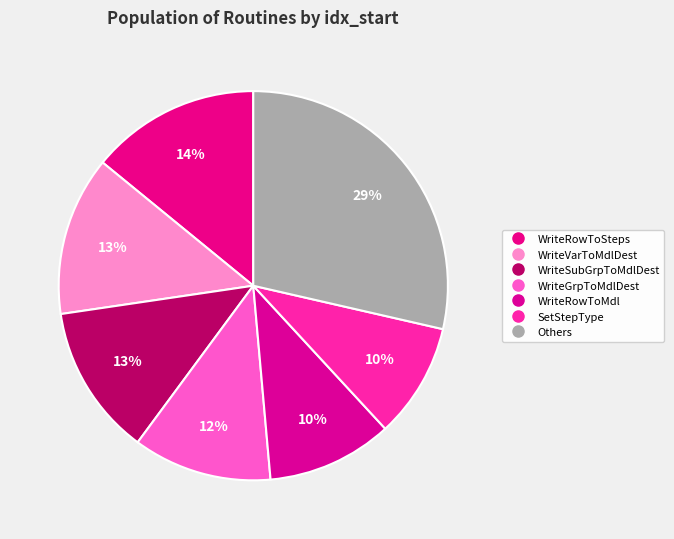

Count the number of slices in the pie.

7